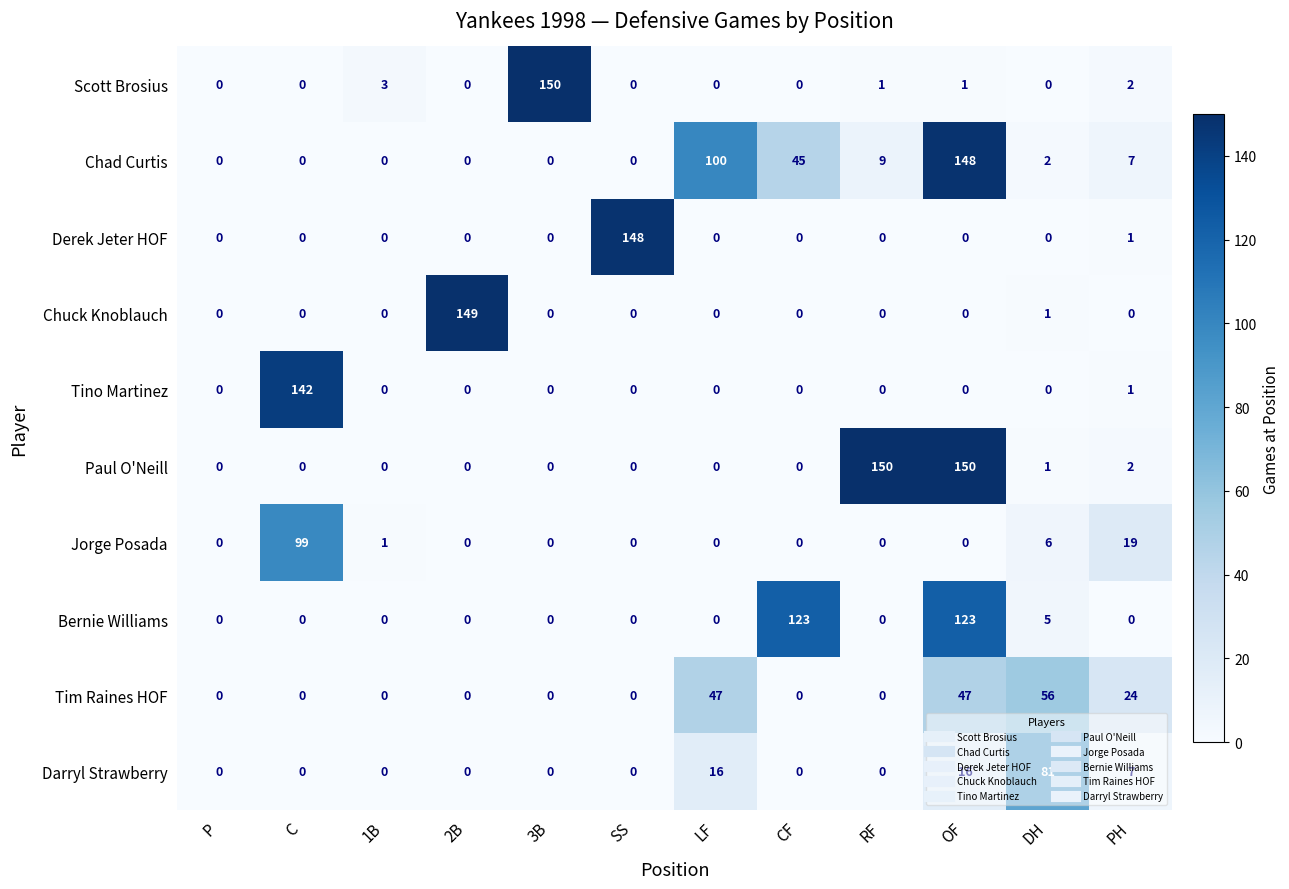

Which series has the largest total across all categories?

Chad Curtis